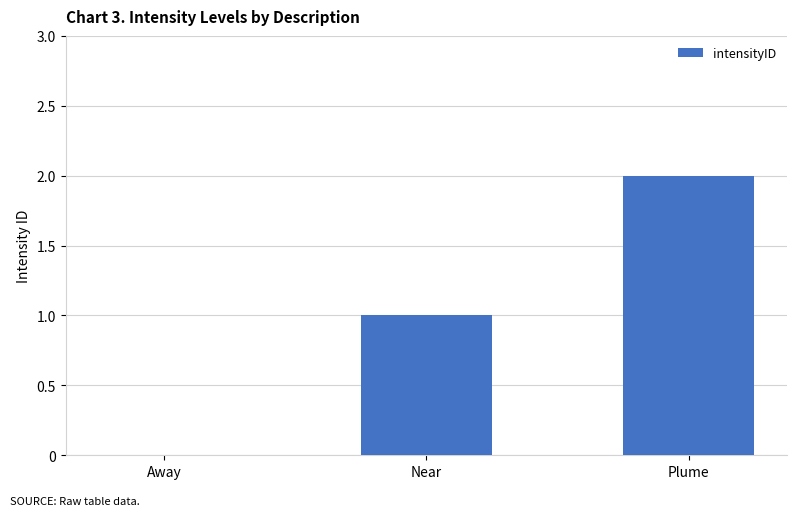

Between Away and Plume, which is larger?

Plume